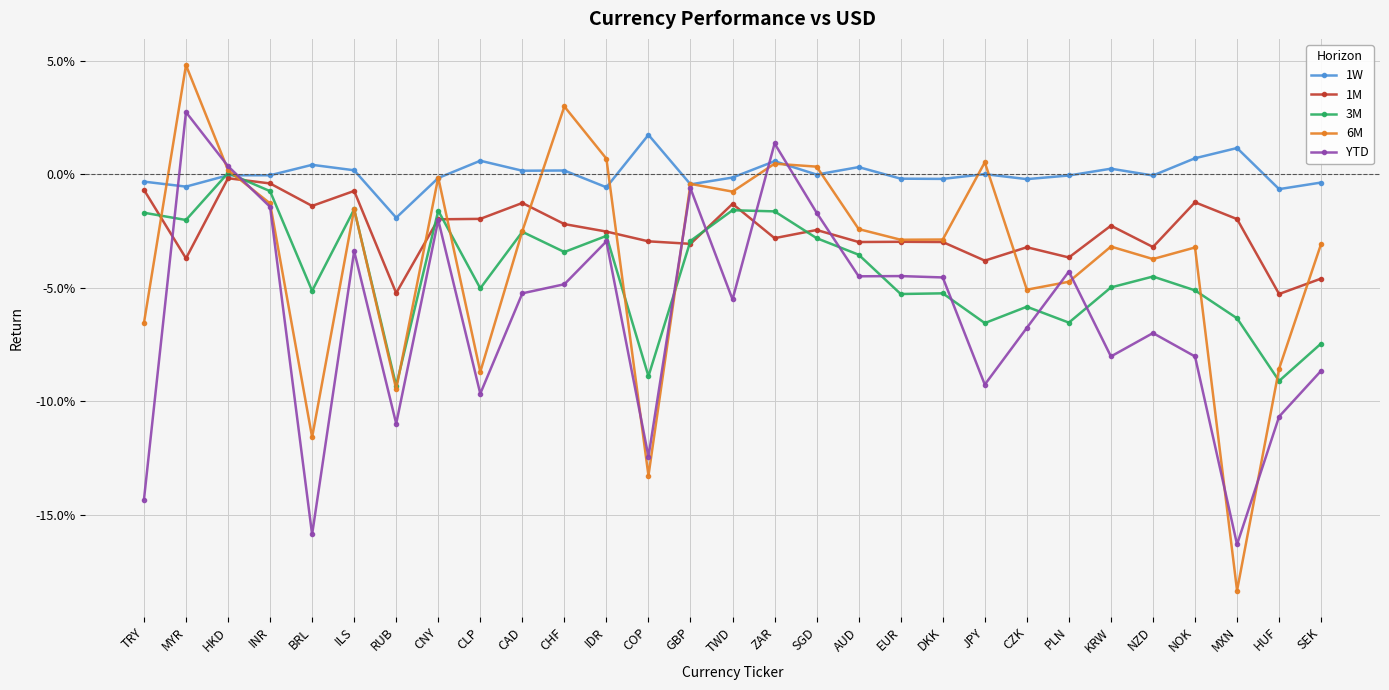

Which series has the largest range (max minus min)?

6M